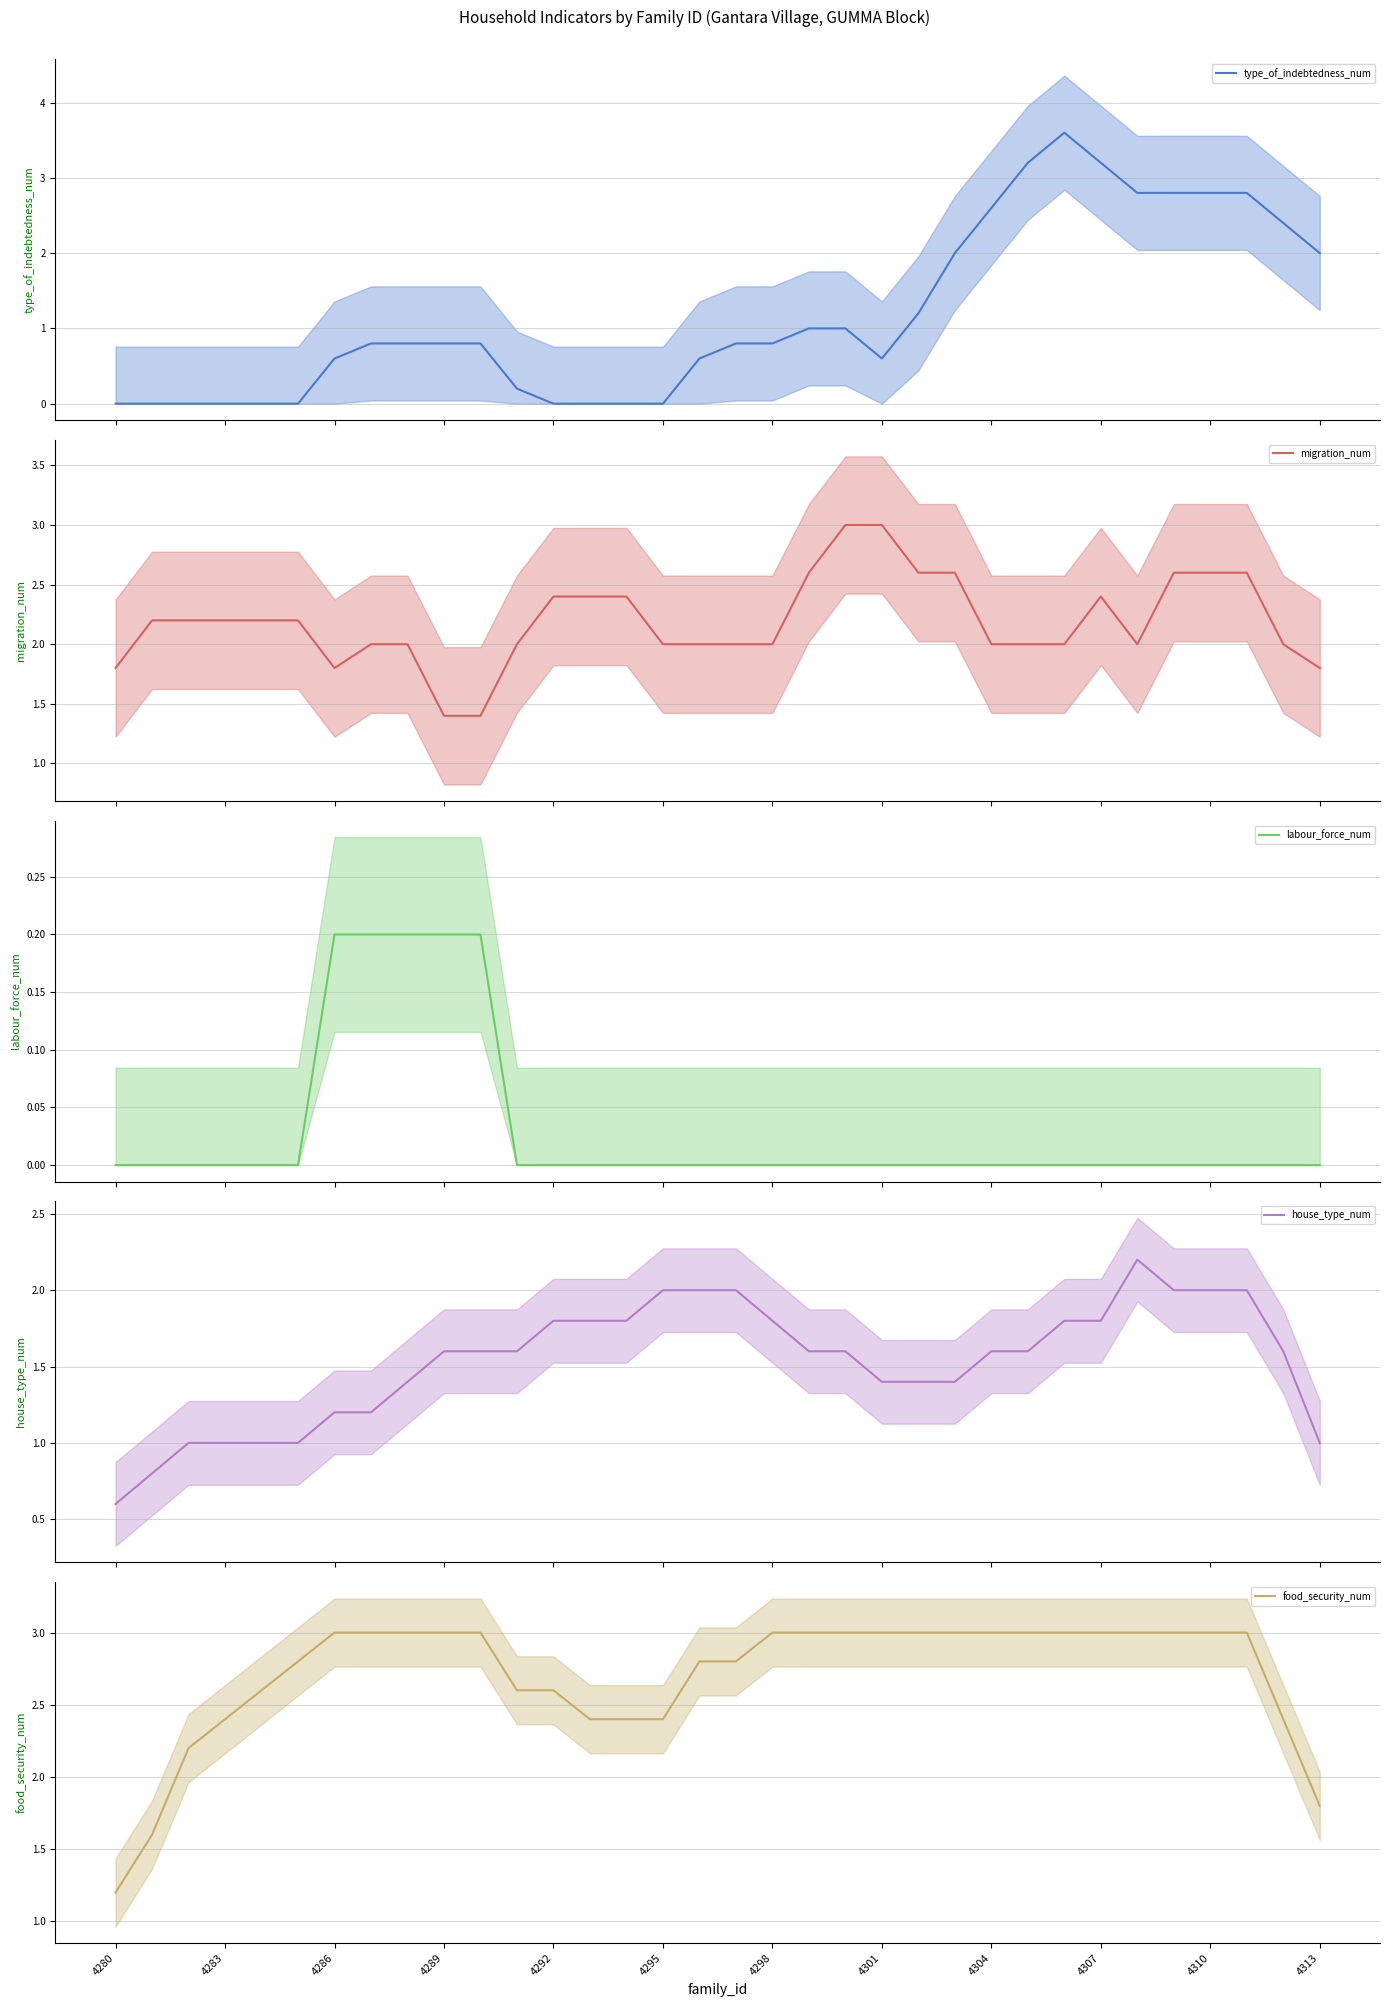

True or false: type_of_indebtedness_num and labour_force_num cross at least once.

False